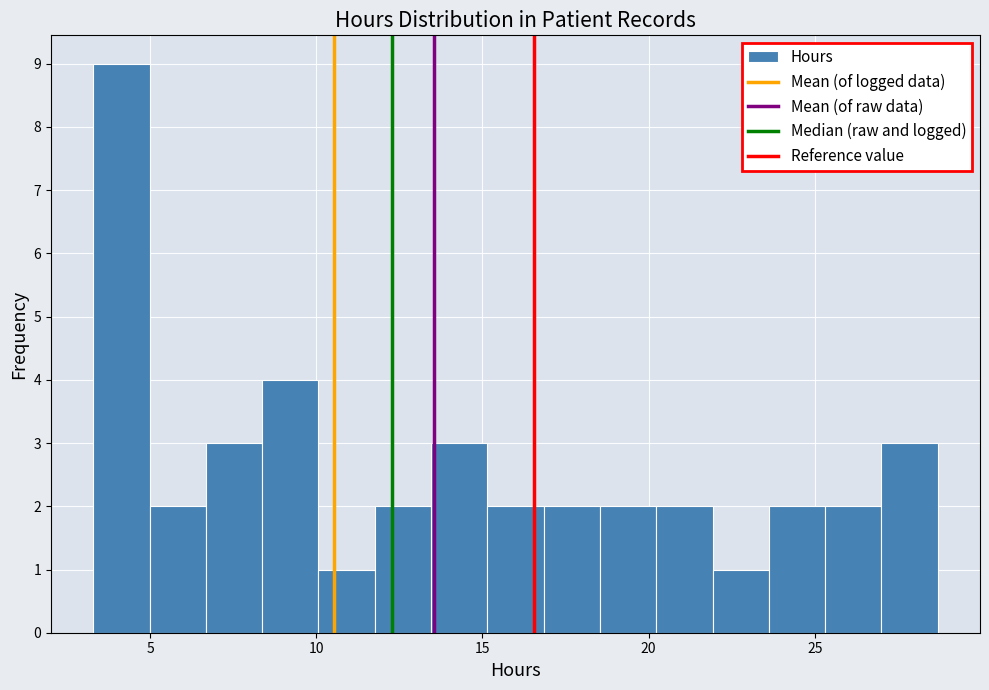

Read against the x-axis, roughly where is the centre of the tallest bar?

4.0